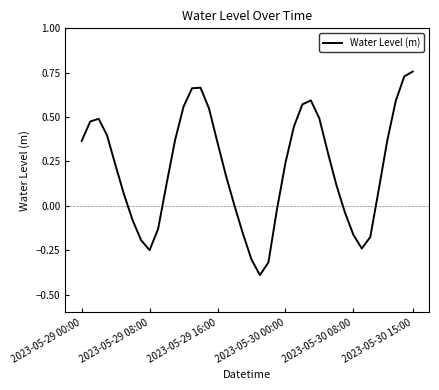

What is the smallest value displayed?

-0.4